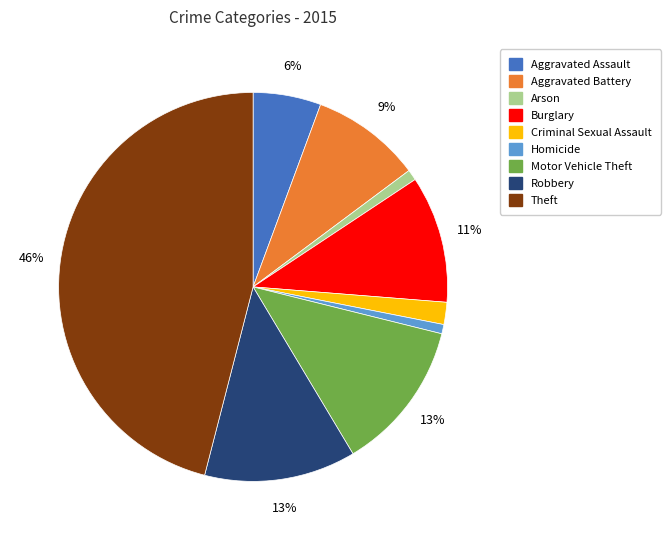

What is the ratio of the value at Robbery to the value at Theft?

0.3